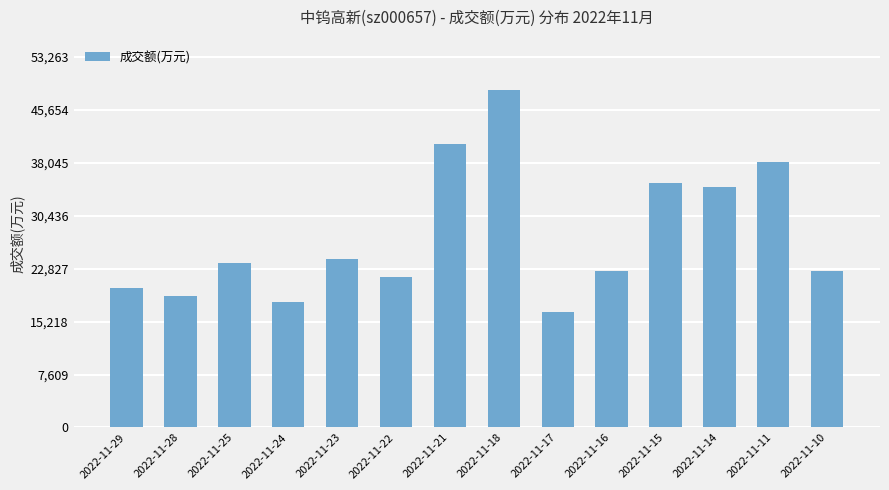

What is the ratio of the value at 2022-11-28 to the value at 2022-11-24?

1.0